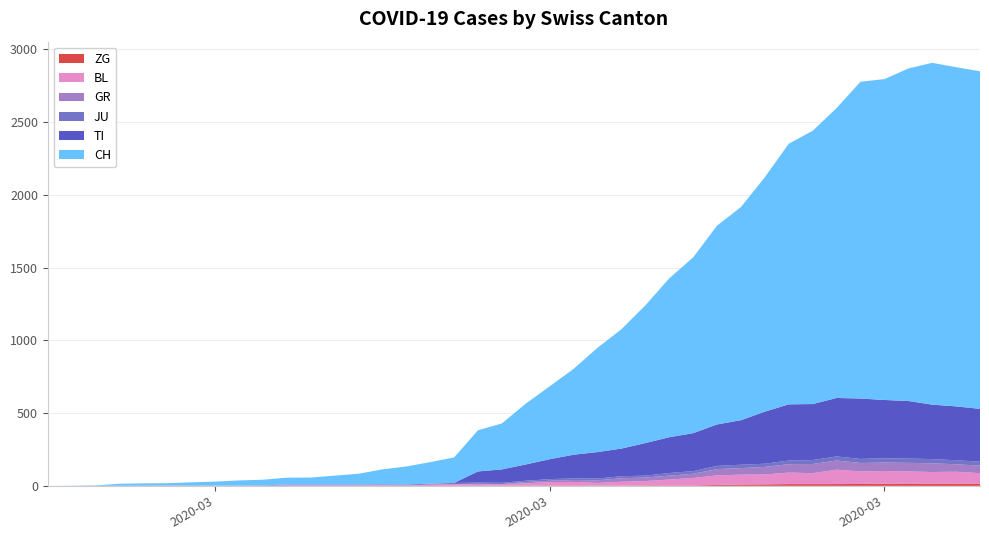

Reading left to right, what are all the values shown in this chart?

ZG: 2020-02-25=0	2020-02-26=0	2020-02-27=0	2020-02-28=0	2020-02-29=0	2020-03-01=0	2020-03-02=0	2020-03-03=0	2020-03-04=0	2020-03-05=0	2020-03-06=0	2020-03-07=0	2020-03-08=0	2020-03-09=0	2020-03-10=0	2020-03-11=0	2020-03-12=0	2020-03-13=0	2020-03-14=0	2020-03-15=0	2020-03-16=0	2020-03-17=0	2020-03-18=0	2020-03-19=1	2020-03-20=1	2020-03-21=3	2020-03-22=3	2020-03-23=3	2020-03-24=6	2020-03-25=9	2020-03-26=10	2020-03-27=12	2020-03-28=12	2020-03-29=12	2020-03-30=13	2020-03-31=14	2020-04-01=13	2020-04-02=14	2020-04-03=15	2020-04-04=14
BL: 2020-02-25=0	2020-02-26=0	2020-02-27=0	2020-02-28=0	2020-02-29=1	2020-03-01=1	2020-03-02=1	2020-03-03=1	2020-03-04=1	2020-03-05=1	2020-03-06=4	2020-03-07=4	2020-03-08=4	2020-03-09=4	2020-03-10=5	2020-03-11=3	2020-03-12=9	2020-03-13=12	2020-03-14=8	2020-03-15=12	2020-03-16=17	2020-03-17=26	2020-03-18=27	2020-03-19=19	2020-03-20=27	2020-03-21=30	2020-03-22=40	2020-03-23=51	2020-03-24=66	2020-03-25=68	2020-03-26=68	2020-03-27=79	2020-03-28=75	2020-03-29=99	2020-03-30=86	2020-03-31=88	2020-04-01=86	2020-04-02=81	2020-04-03=82	2020-04-04=73
GR: 2020-02-25=0	2020-02-26=0	2020-02-27=0	2020-02-28=0	2020-02-29=0	2020-03-01=0	2020-03-02=0	2020-03-03=0	2020-03-04=0	2020-03-05=0	2020-03-06=0	2020-03-07=0	2020-03-08=0	2020-03-09=0	2020-03-10=0	2020-03-11=0	2020-03-12=0	2020-03-13=0	2020-03-14=6	2020-03-15=0	2020-03-16=9	2020-03-17=9	2020-03-18=13	2020-03-19=18	2020-03-20=24	2020-03-21=24	2020-03-22=27	2020-03-23=29	2020-03-24=43	2020-03-25=45	2020-03-26=52	2020-03-27=58	2020-03-28=63	2020-03-29=63	2020-03-30=58	2020-03-31=58	2020-04-01=59	2020-04-02=60	2020-04-03=51	2020-04-04=52
JU: 2020-02-25=0	2020-02-26=0	2020-02-27=1	2020-02-28=1	2020-02-29=1	2020-03-01=1	2020-03-02=1	2020-03-03=1	2020-03-04=1	2020-03-05=2	2020-03-06=5	2020-03-07=5	2020-03-08=5	2020-03-09=5	2020-03-10=5	2020-03-11=6	2020-03-12=6	2020-03-13=8	2020-03-14=8	2020-03-15=9	2020-03-16=9	2020-03-17=11	2020-03-18=11	2020-03-19=12	2020-03-20=14	2020-03-21=13	2020-03-22=18	2020-03-23=18	2020-03-24=22	2020-03-25=23	2020-03-26=22	2020-03-27=25	2020-03-28=27	2020-03-29=28	2020-03-30=28	2020-03-31=29	2020-04-01=29	2020-04-02=29	2020-04-03=28	2020-04-04=27
TI: 2020-02-25=0	2020-02-26=0	2020-02-27=0	2020-02-28=0	2020-02-29=0	2020-03-01=0	2020-03-02=0	2020-03-03=0	2020-03-04=0	2020-03-05=0	2020-03-06=0	2020-03-07=0	2020-03-08=0	2020-03-09=0	2020-03-10=0	2020-03-11=0	2020-03-12=0	2020-03-13=0	2020-03-14=77	2020-03-15=92	2020-03-16=112	2020-03-17=137	2020-03-18=163	2020-03-19=182	2020-03-20=190	2020-03-21=224	2020-03-22=246	2020-03-23=261	2020-03-24=285	2020-03-25=306	2020-03-26=358	2020-03-27=386	2020-03-28=385	2020-03-29=402	2020-03-30=415	2020-03-31=401	2020-04-01=396	2020-04-02=374	2020-04-03=370	2020-04-04=363
CH: 2020-02-25=0	2020-02-26=1	2020-02-27=2	2020-02-28=13	2020-02-29=15	2020-03-01=16	2020-03-02=22	2020-03-03=27	2020-03-04=35	2020-03-05=39	2020-03-06=47	2020-03-07=48	2020-03-08=61	2020-03-09=74	2020-03-10=103	2020-03-11=124	2020-03-12=148	2020-03-13=175	2020-03-14=283	2020-03-15=316	2020-03-16=418	2020-03-17=501	2020-03-18=590	2020-03-19=717	2020-03-20=820	2020-03-21=946	2020-03-22=1092	2020-03-23=1208	2020-03-24=1366	2020-03-25=1465	2020-03-26=1611	2020-03-27=1791	2020-03-28=1878	2020-03-29=1992	2020-03-30=2177	2020-03-31=2205	2020-04-01=2285	2020-04-02=2349	2020-04-03=2331	2020-04-04=2320